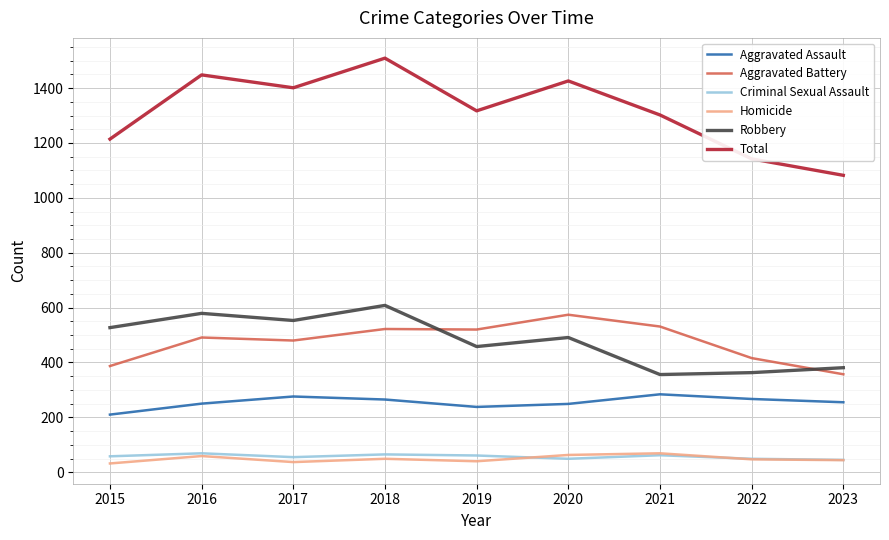

At which category is the sum across all series the highest?

2018